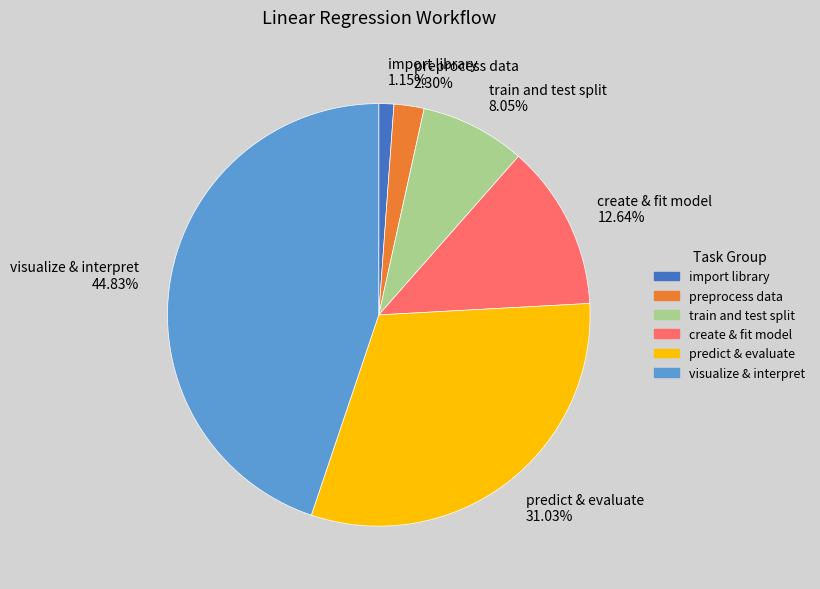

Combined, do train and test split 8.05% and preprocess data 2.30% account for over 50%?

No